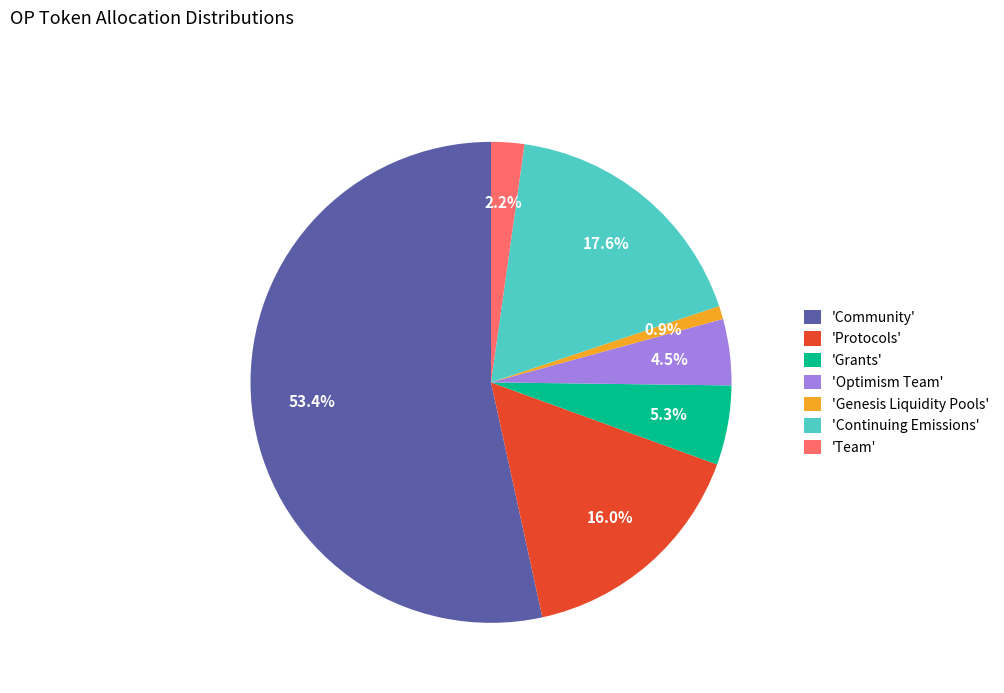

What portion of the pie excludes 'Grants'?

94.7%